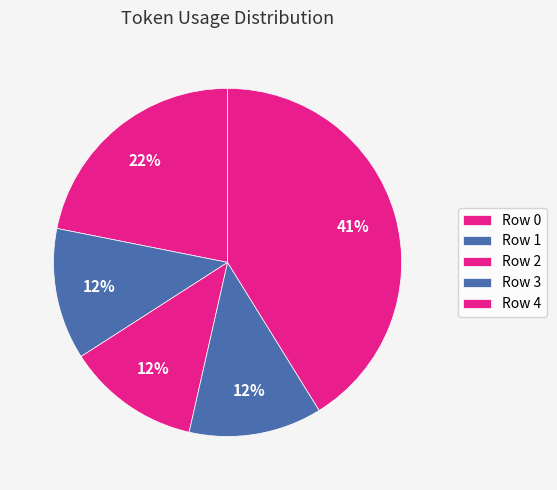

The Row 0 slice represents 22% of the pie. True or false?

True